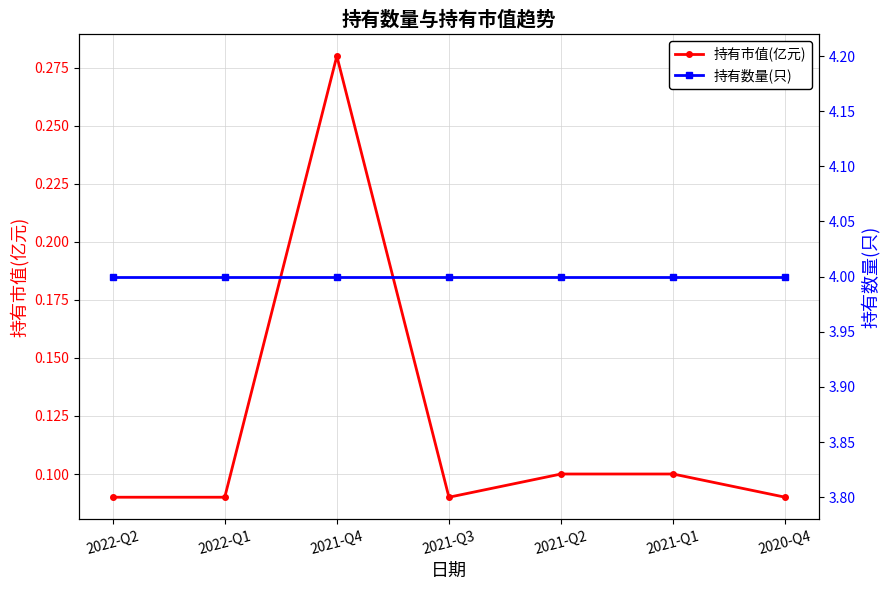

Which has a higher value, 2021-Q1 or 2022-Q1?

2021-Q1